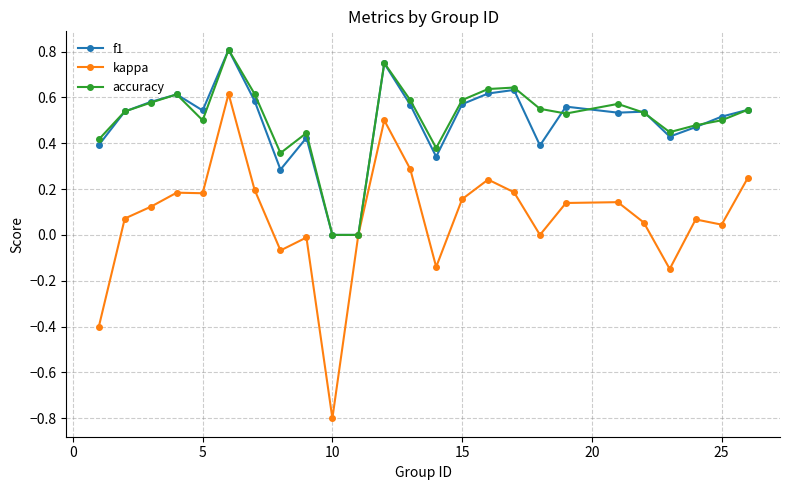

Which series has the largest range (max minus min)?

kappa